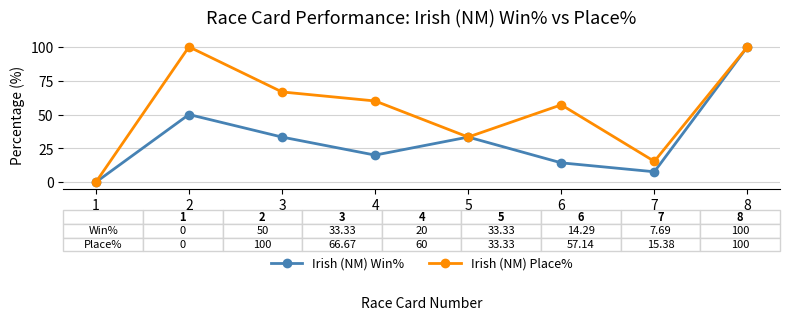

Rank the series by their average value, from highest to lowest.

Irish (NM) Place%, Irish (NM) Win%